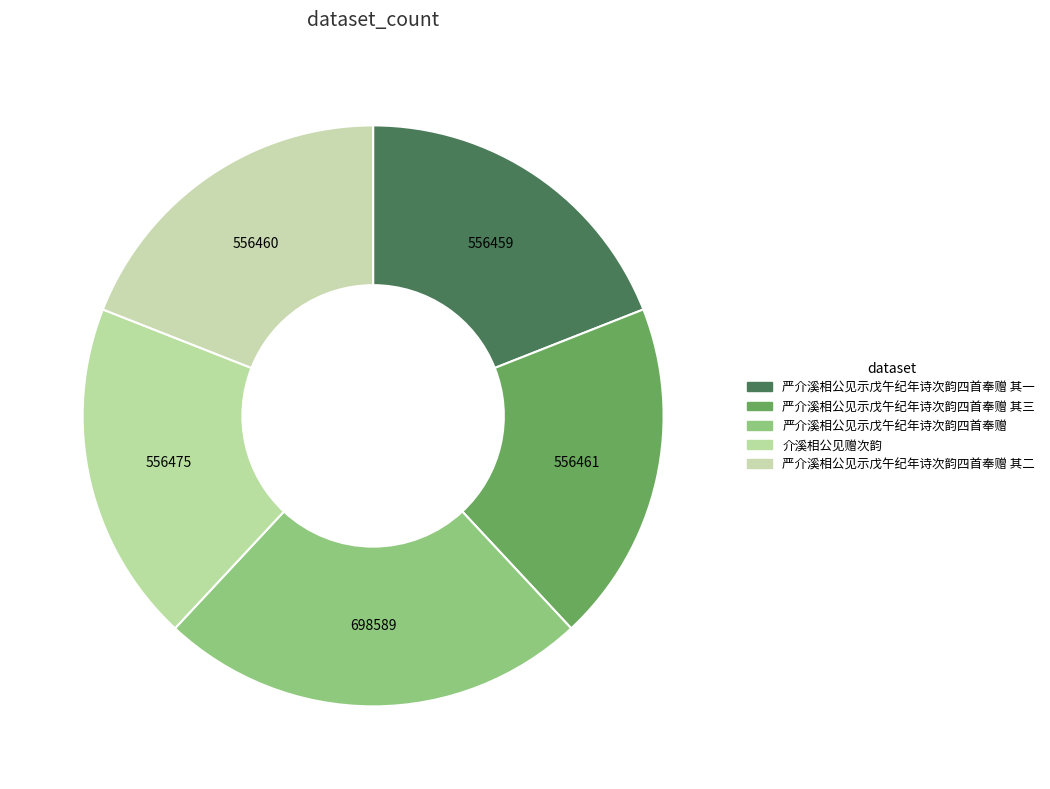

How many slices are in this pie chart?

5